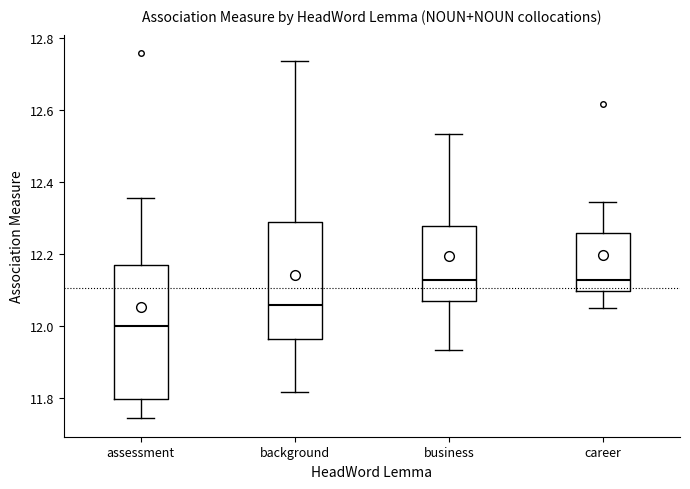

Where does the median line of the box for assessment sit on the y-axis? The values are not printed on the chart, so give them approximately, as read against the axis.

12.00